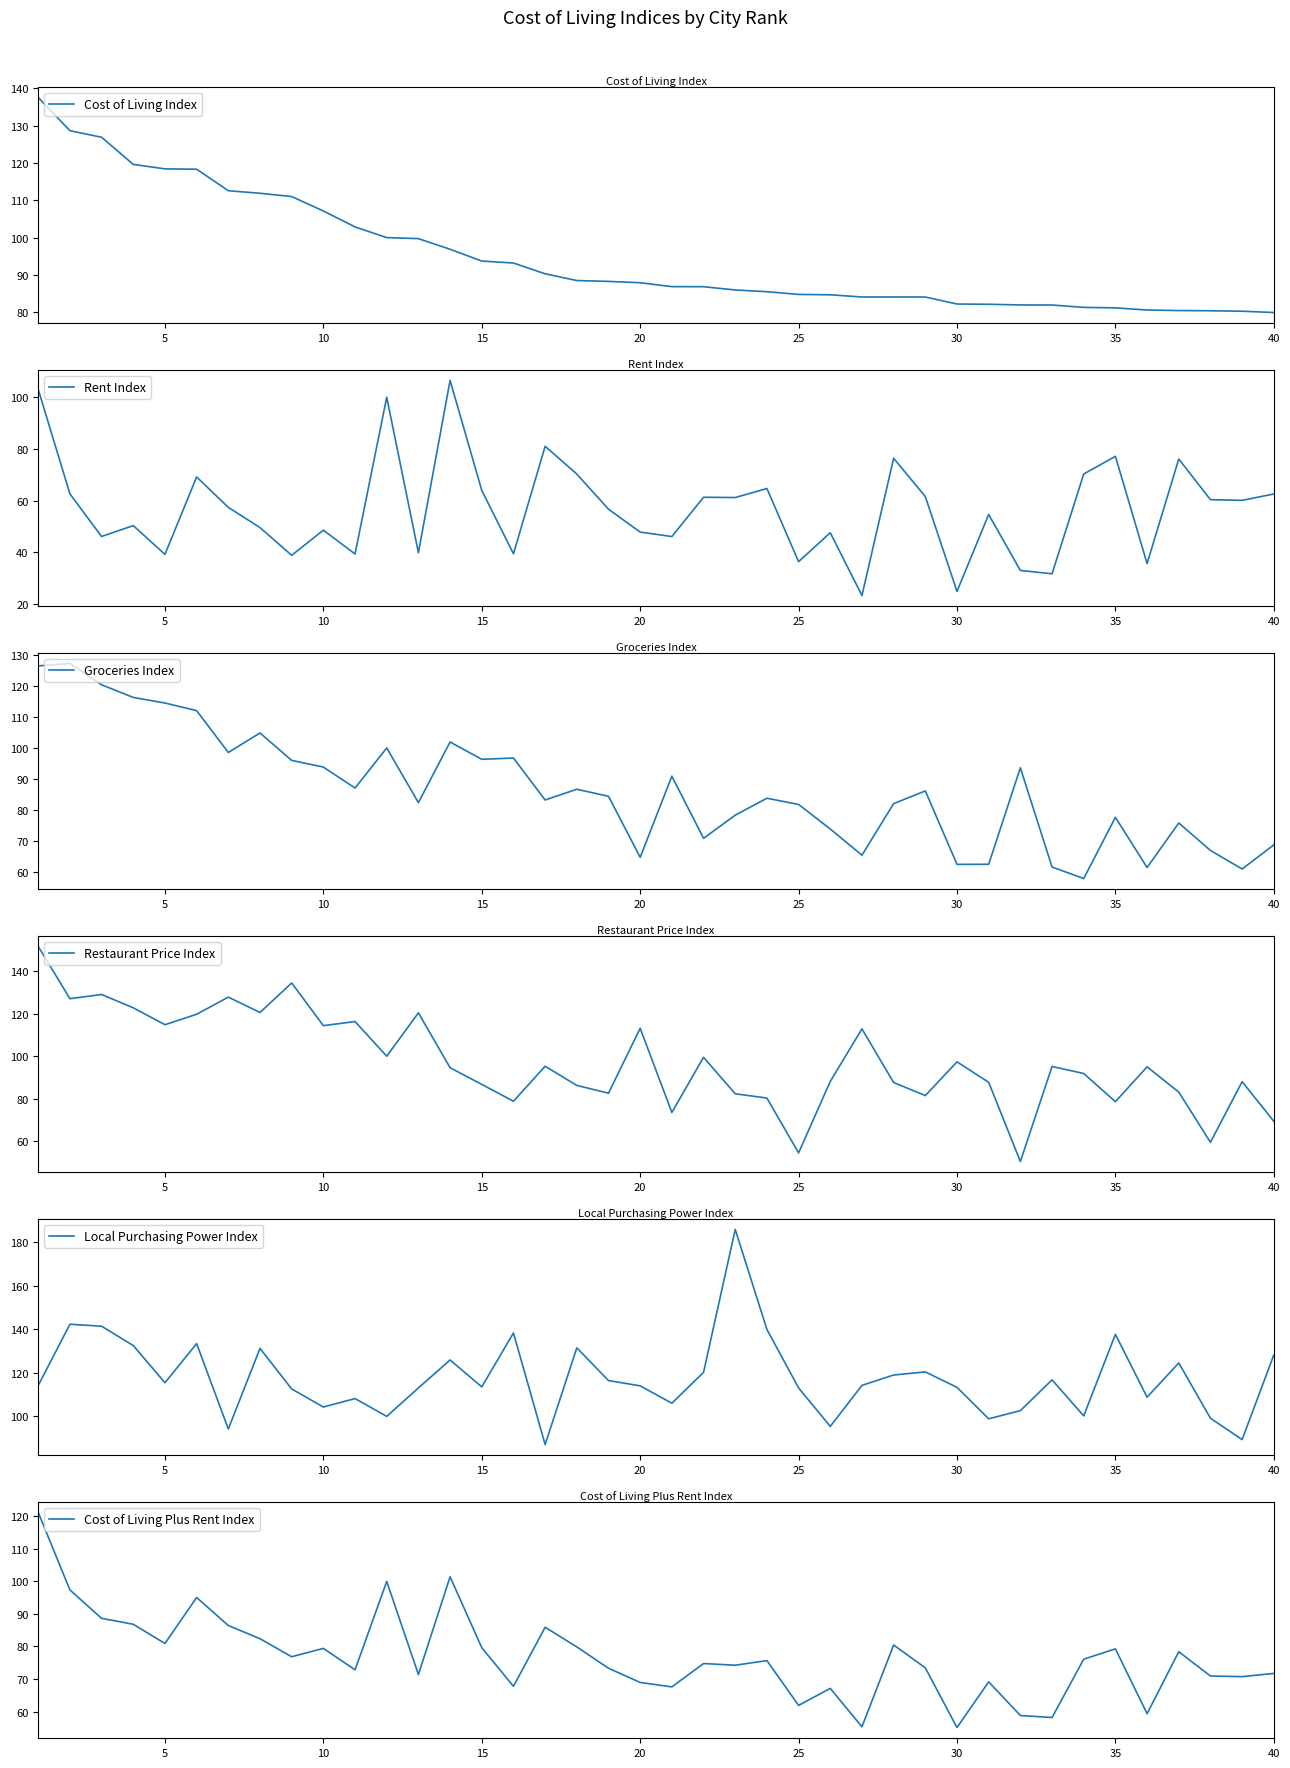

At which label is Cost of Living Index closest to 108?

10